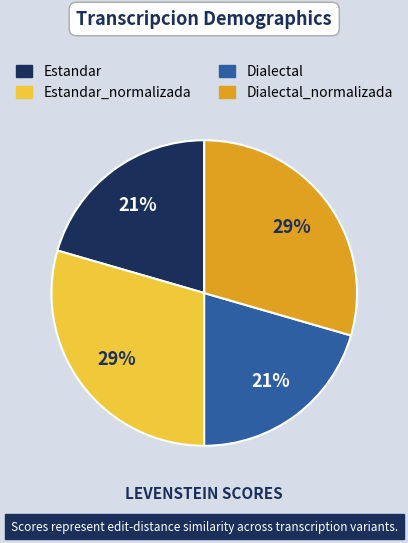

How many segments does this pie chart have?

4